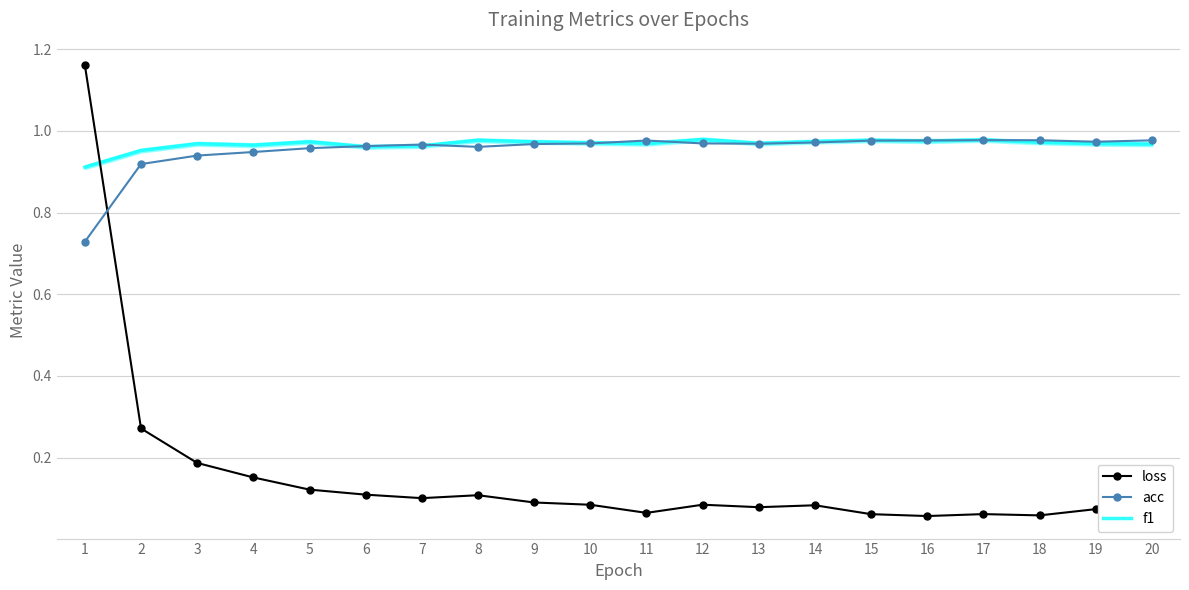

Is it true that loss equals 0.4 at 1?

False